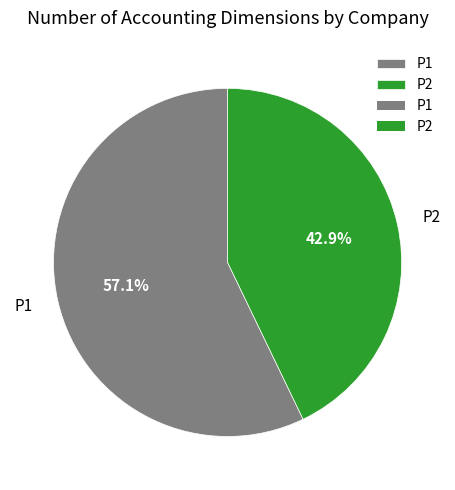

Which has a higher value, P2 or P1?

P1